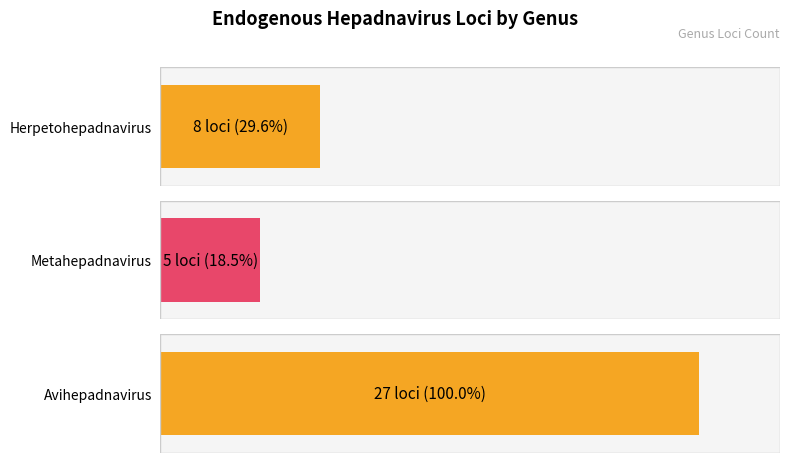

Rank the categories by value from highest to lowest.

Avihepadnavirus, Herpetohepadnavirus, Metahepadnavirus